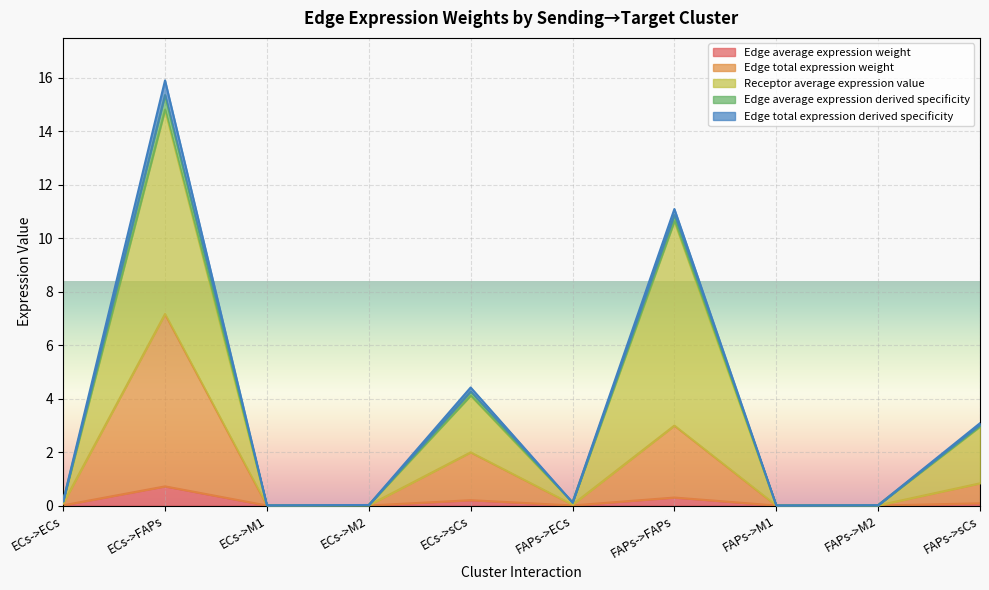

List the labels in order of Edge average expression weight value, largest first.

ECs->FAPs, FAPs->FAPs, ECs->sCs, FAPs->sCs, ECs->ECs, FAPs->ECs, ECs->M2, ECs->M1, FAPs->M2, FAPs->M1